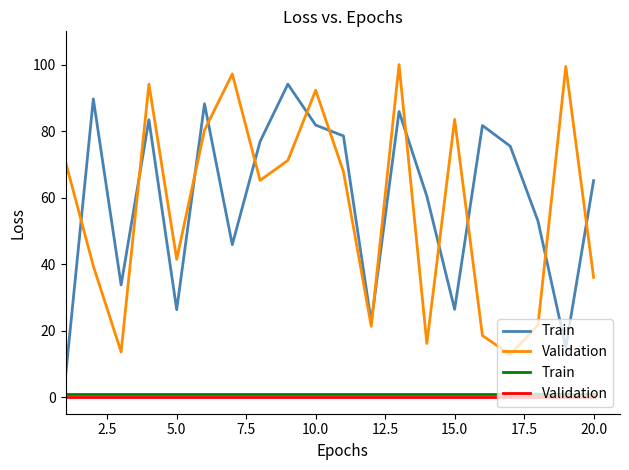

What is the value of the Train point at the 1st from the left?

1